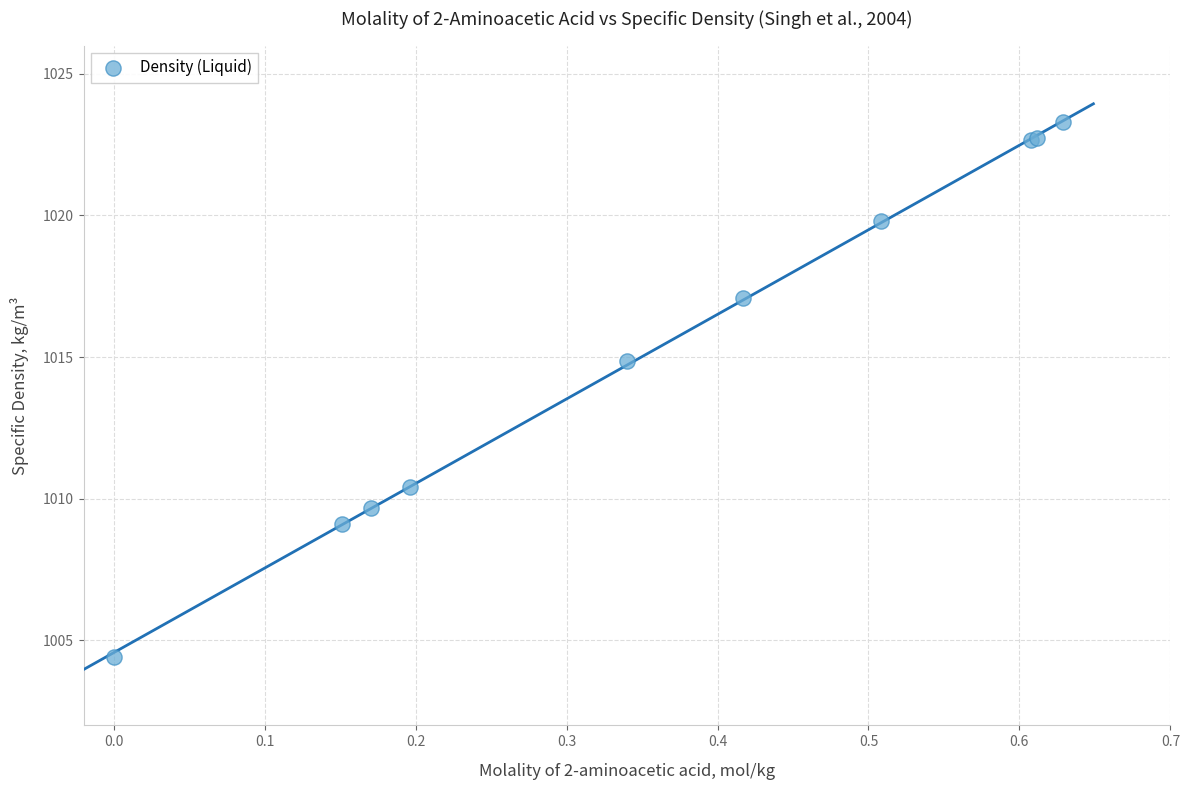

What Y value in the scatter plot is closest to 1013?

1014.9